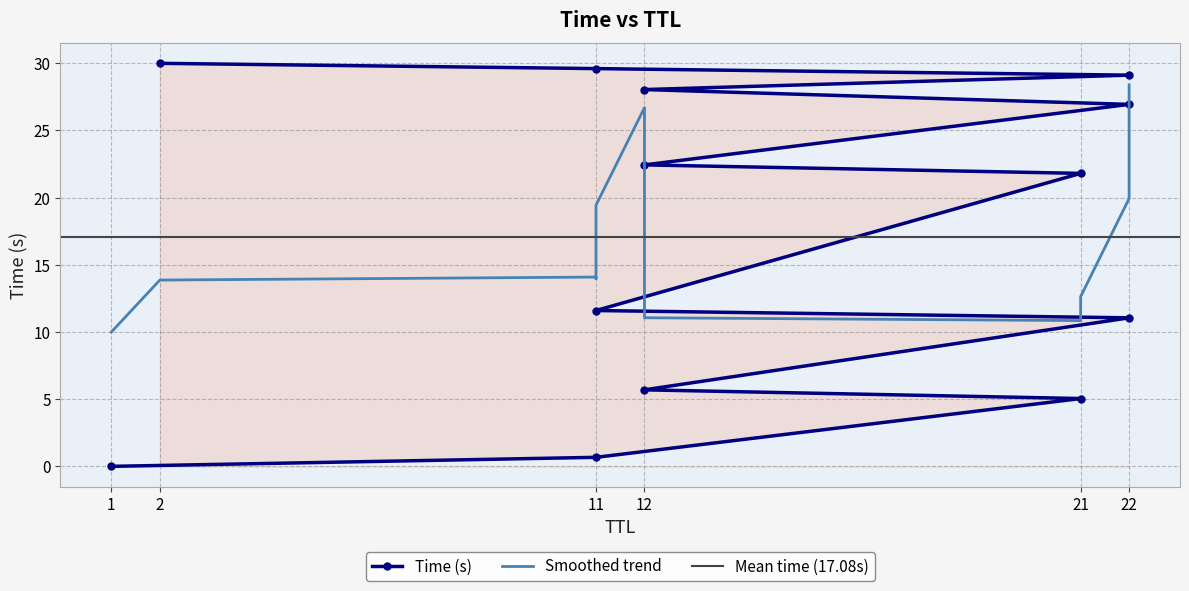

Rank the categories by value from lowest to highest.

1, 11, 21, 12, 22, 11, 21, 12, 22, 12, 22, 11, 2